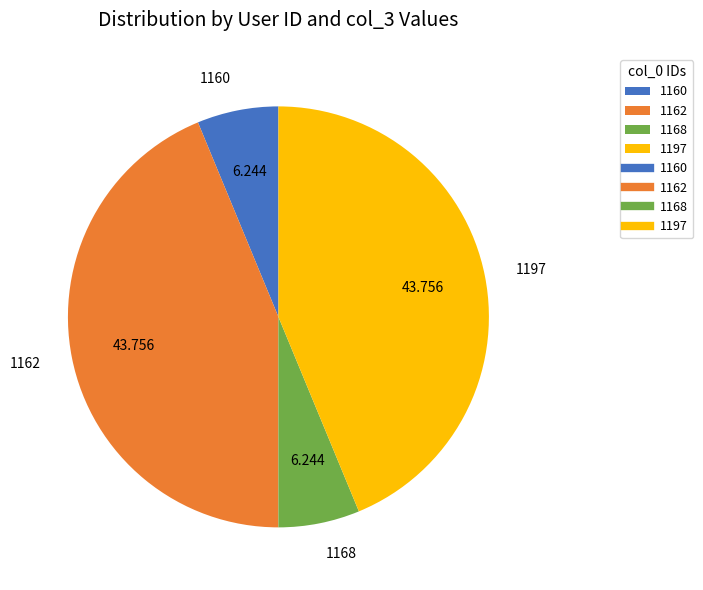

What is the ratio of the value at 1168 to the value at 1197?

0.1